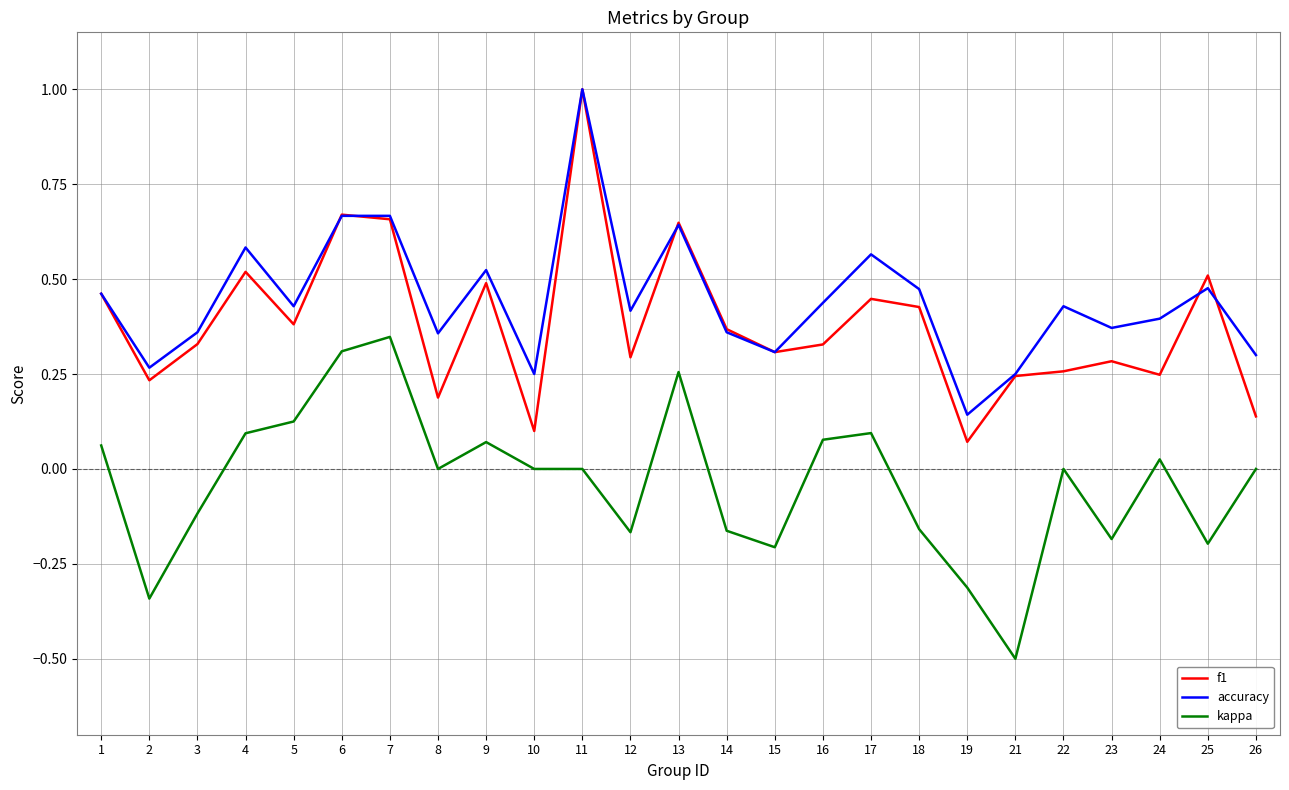

Is it true that f1 equals 0.5 at 4?

True